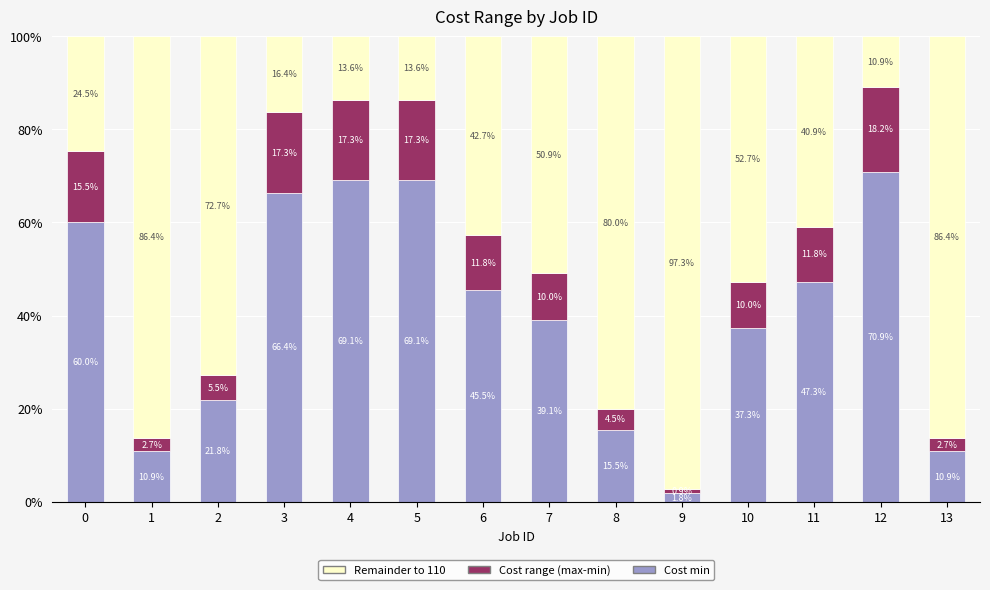

Are the bars grouped side by side (vs. stacked)?

No